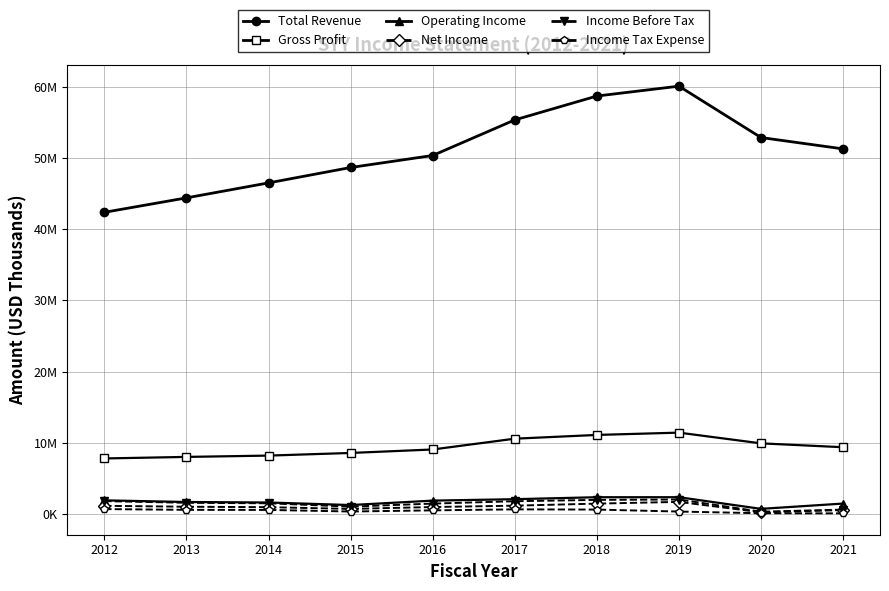

What are all the series names shown in the legend?

Total Revenue, Gross Profit, Operating Income, Net Income, Income Before Tax, Income Tax Expense